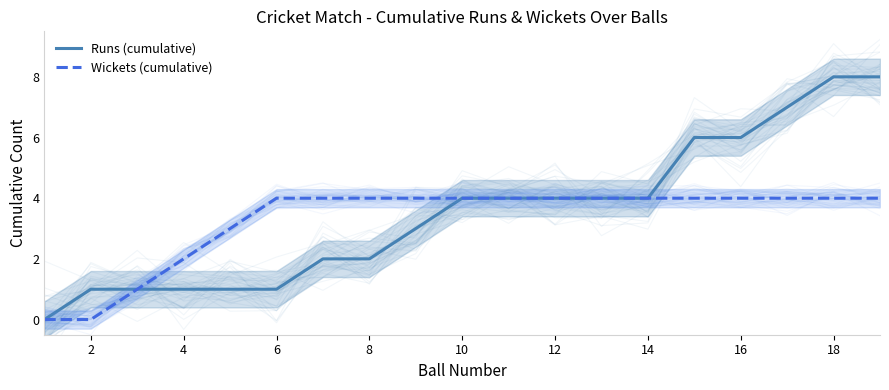

Between 10 and 16, which series saw the biggest shift?

Runs (cumulative)